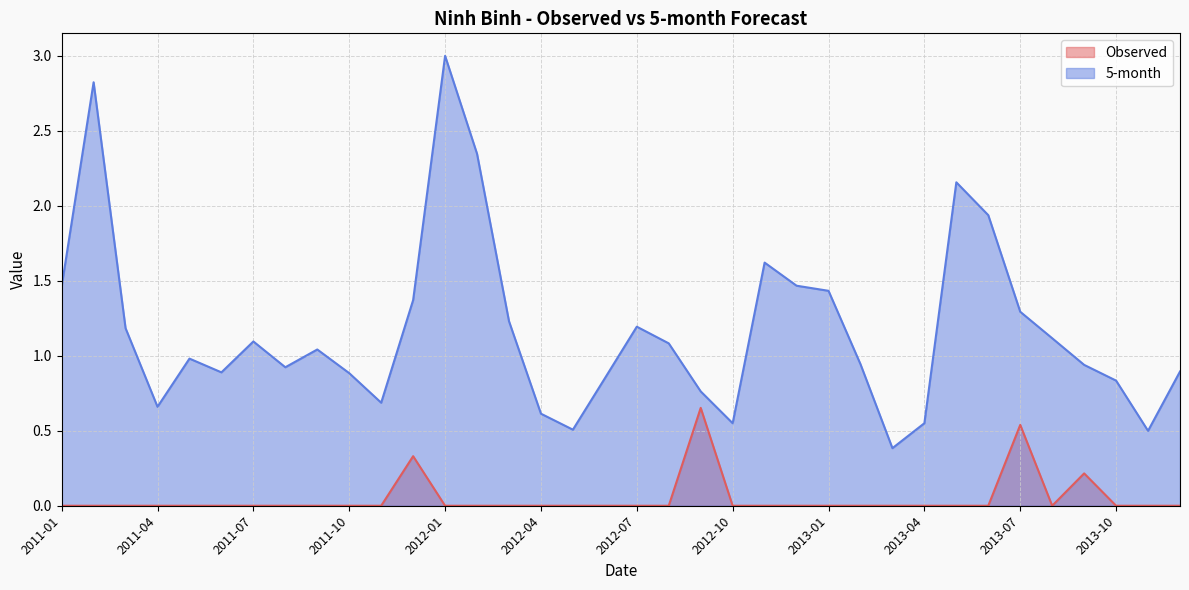

Reading right to left, list all the values displayed in this chart.

Observed: 2013-12=0.0	2013-11=0.0	2013-10=0.0	2013-09=0.2	2013-08=0.0	2013-07=0.5	2013-06=0.0	2013-05=0.0	2013-04=0.0	2013-03=0.0	2013-02=0.0	2013-01=0.0	2012-12=0.0	2012-11=0.0	2012-10=0.0	2012-09=0.7	2012-08=0.0	2012-07=0.0	2012-06=0.0	2012-05=0.0	2012-04=0.0	2012-03=0.0	2012-02=0.0	2012-01=0.0	2011-12=0.3	2011-11=0.0	2011-10=0.0	2011-09=0.0	2011-08=0.0	2011-07=0.0	2011-06=0.0	2011-05=0.0	2011-04=0.0	2011-03=0.0	2011-02=0.0	2011-01=0.0
5-month: 2013-12=0.9	2013-11=0.5	2013-10=0.8	2013-09=0.9	2013-08=1.1	2013-07=1.3	2013-06=1.9	2013-05=2.2	2013-04=0.6	2013-03=0.4	2013-02=0.9	2013-01=1.4	2012-12=1.5	2012-11=1.6	2012-10=0.6	2012-09=0.8	2012-08=1.1	2012-07=1.2	2012-06=0.9	2012-05=0.5	2012-04=0.6	2012-03=1.2	2012-02=2.3	2012-01=3.0	2011-12=1.4	2011-11=0.7	2011-10=0.9	2011-09=1.0	2011-08=0.9	2011-07=1.1	2011-06=0.9	2011-05=1.0	2011-04=0.7	2011-03=1.2	2011-02=2.8	2011-01=1.5